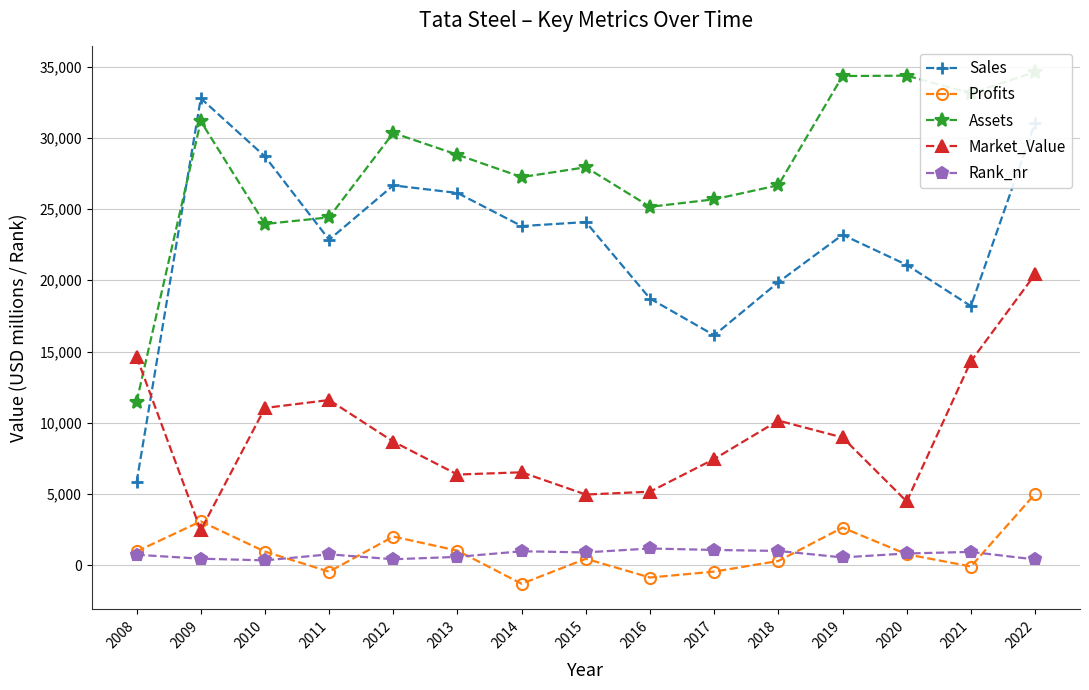

True or false: Assets and Rank_nr intersect in this chart.

False